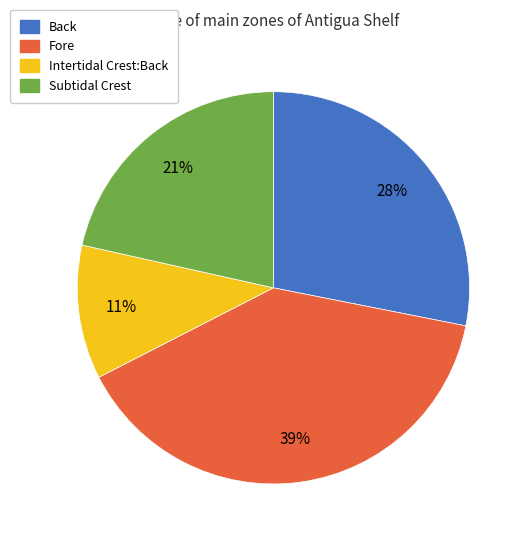

True or false: Subtidal Crest accounts for 21% of the total.

True